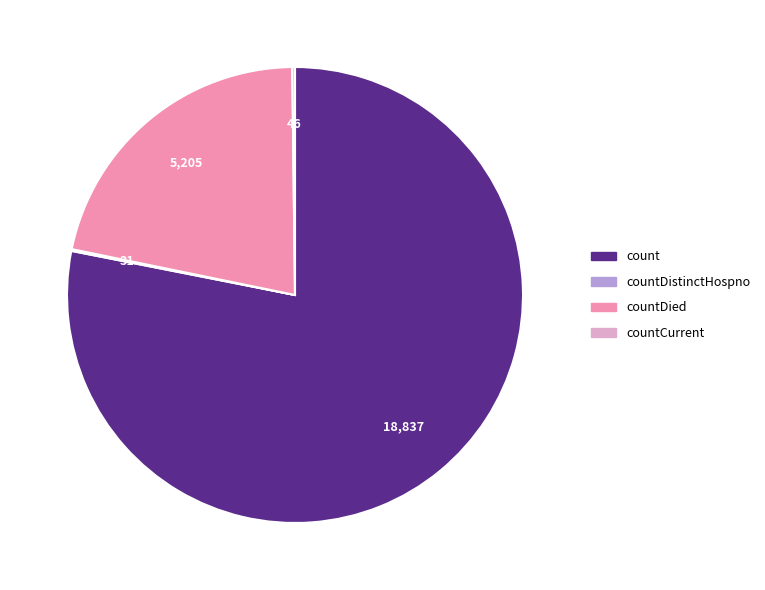

Which category has the biggest portion of the pie?

count